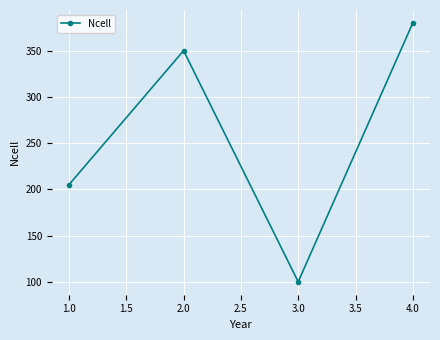

What is the label of the 1st point from the left?

1.0